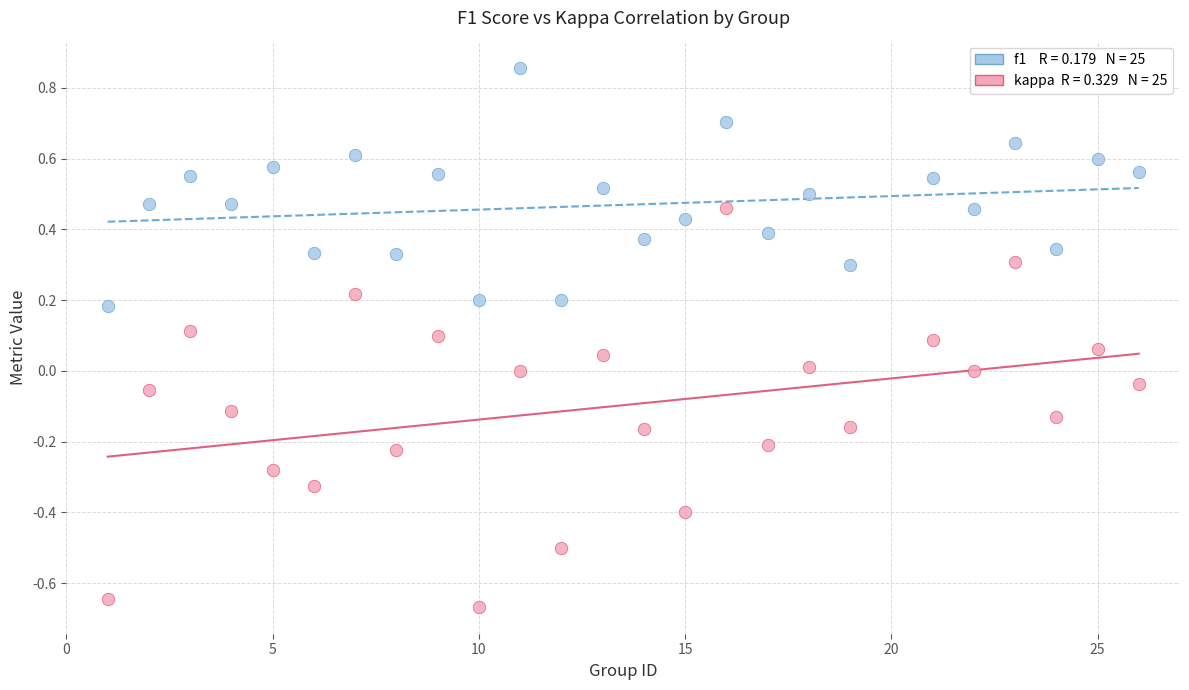

Across all data points, what is the range of Y values (max minus min)?

1.5